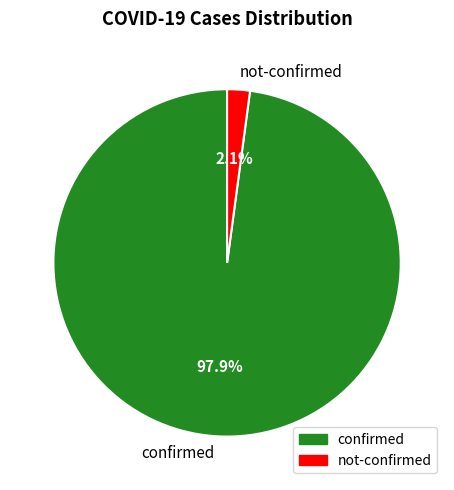

How much of the chart is everything except not-confirmed?

97.9%